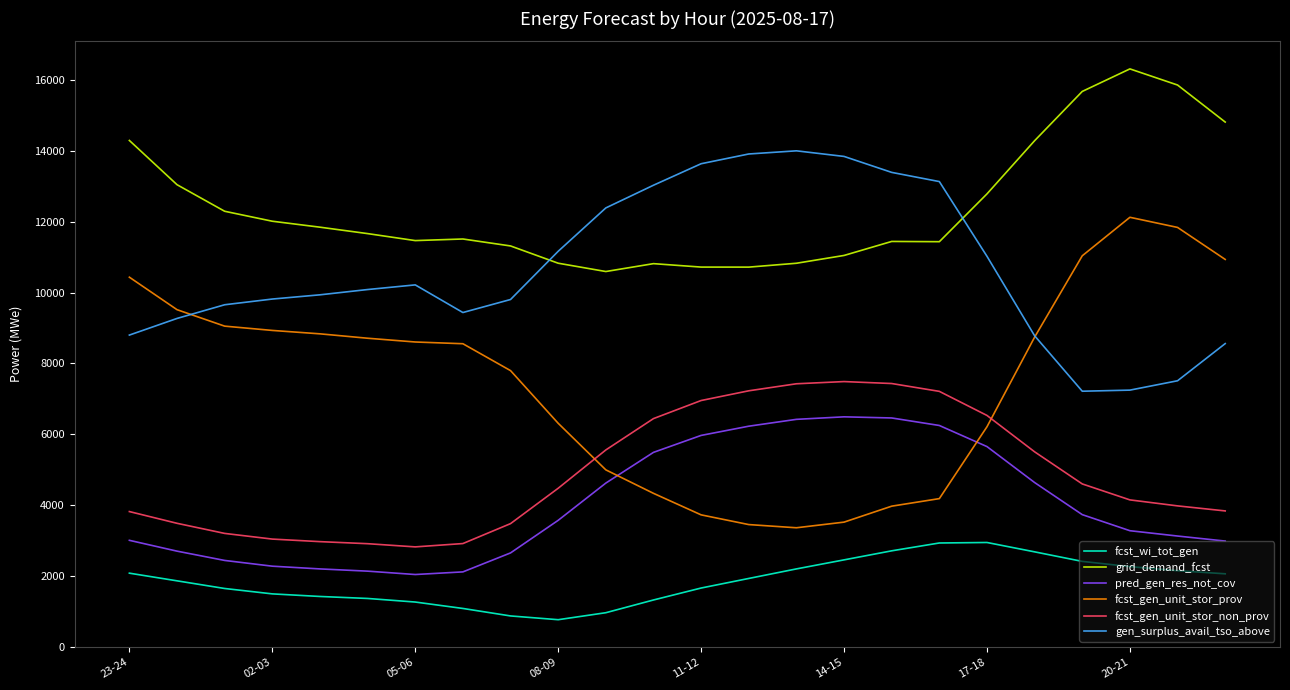

What are all the series names shown in the legend?

fcst_wi_tot_gen, grid_demand_fcst, pred_gen_res_not_cov, fcst_gen_unit_stor_prov, fcst_gen_unit_stor_non_prov, gen_surplus_avail_tso_above